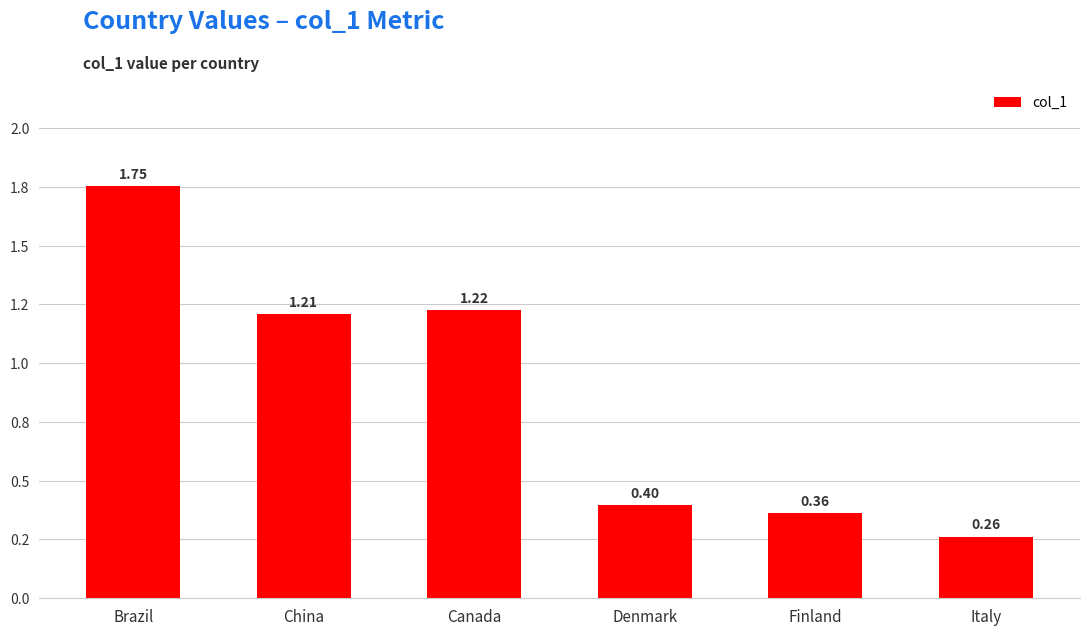

Reading left to right, what are all the values shown in this chart?

Brazil=1.8	China=1.2	Canada=1.2	Denmark=0.4	Finland=0.4	Italy=0.3